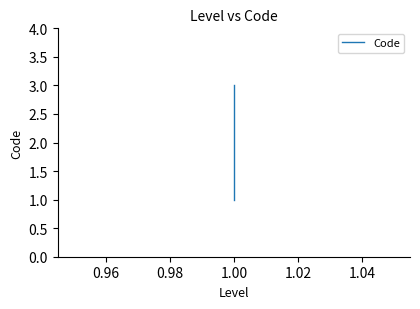

How many values are below 2?

1